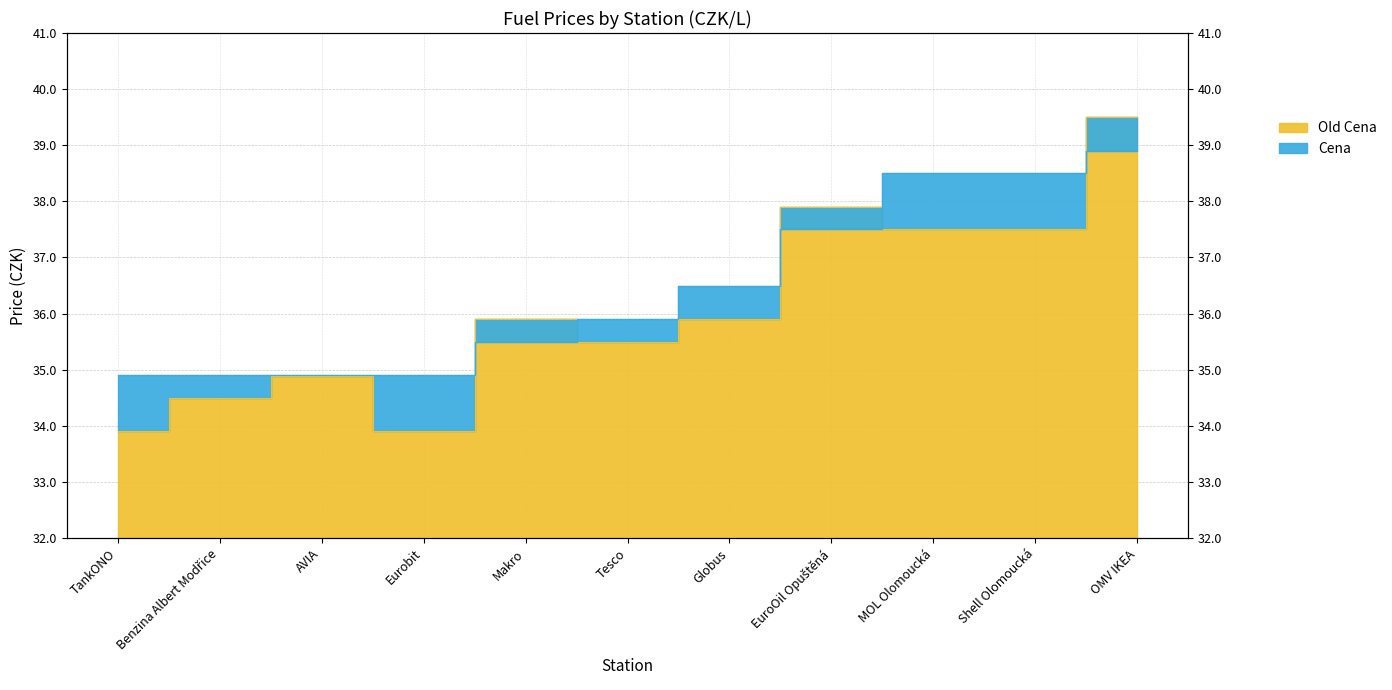

At which label does Cena reach its peak?

OMV IKEA